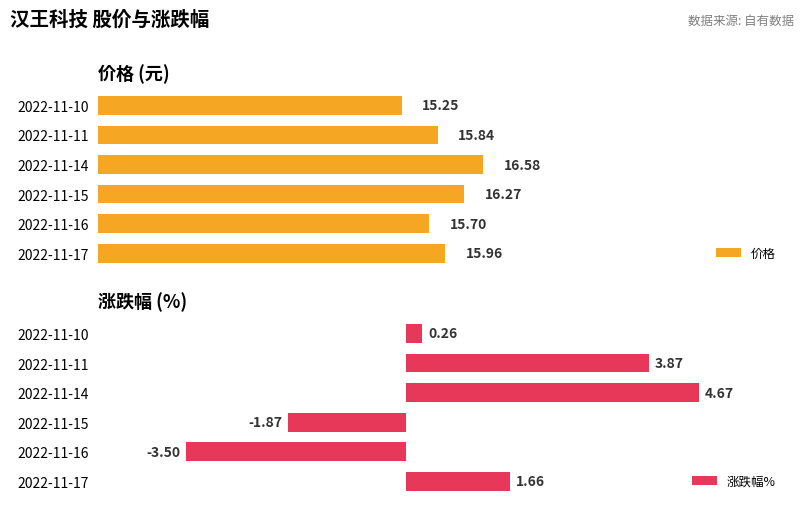

What is the sum of all 价格 values?

95.6